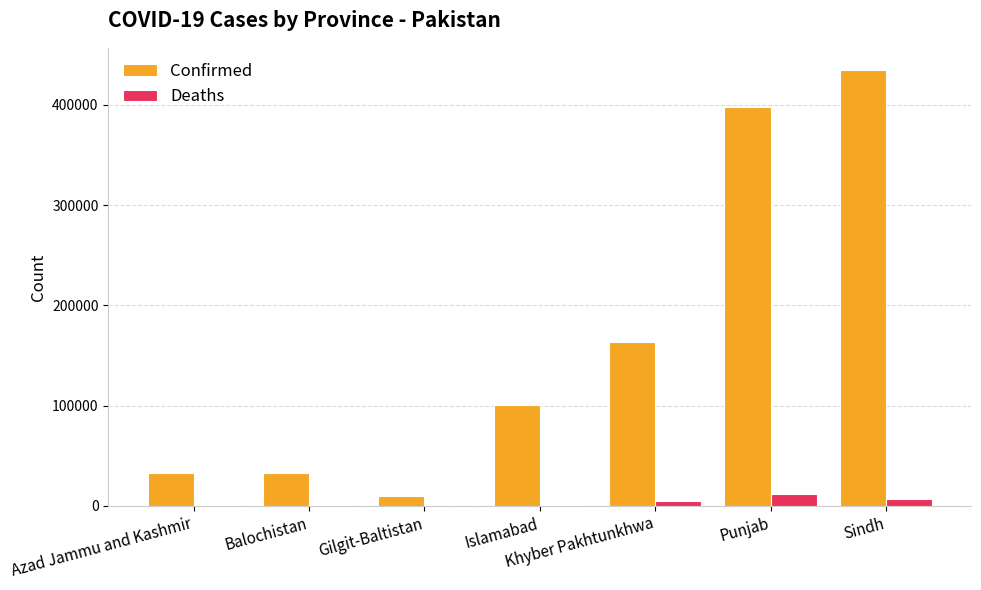

At which label is Confirmed closest to 222576?

Khyber Pakhtunkhwa